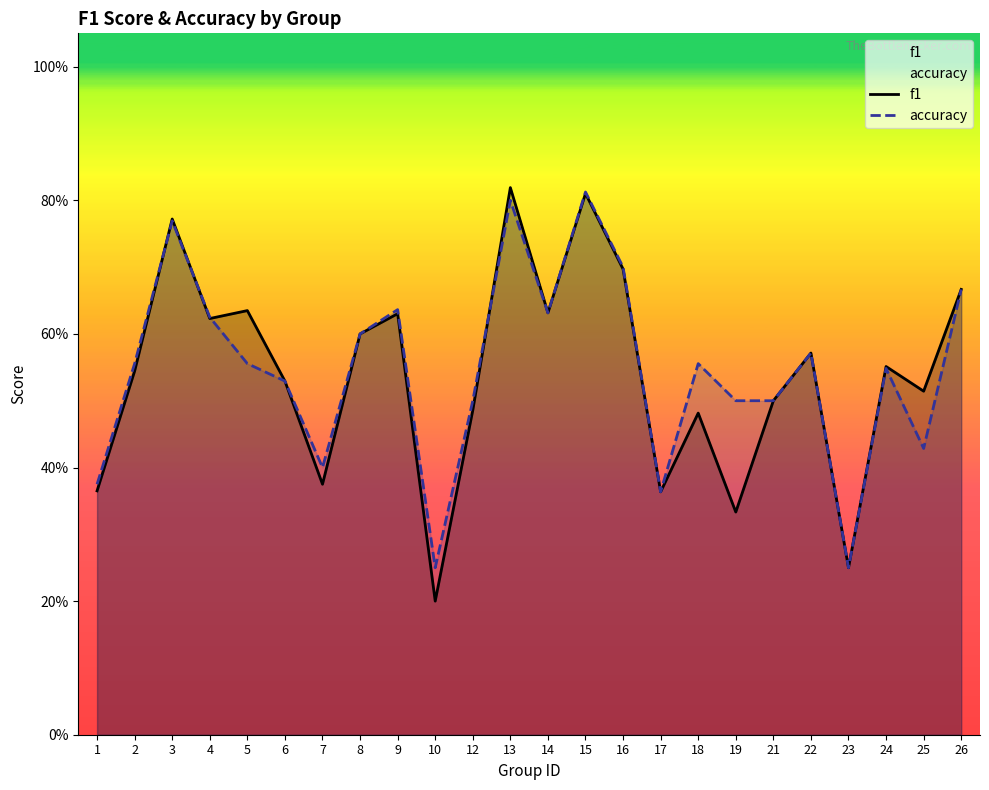

What is the sum of the accuracy values at 5 and 25?

1.0